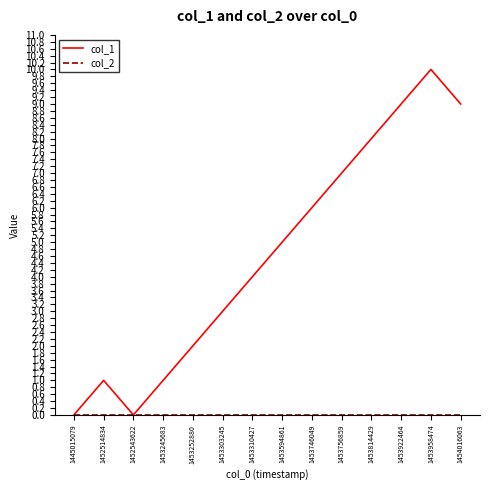

Which series has the largest total across all categories?

col_1